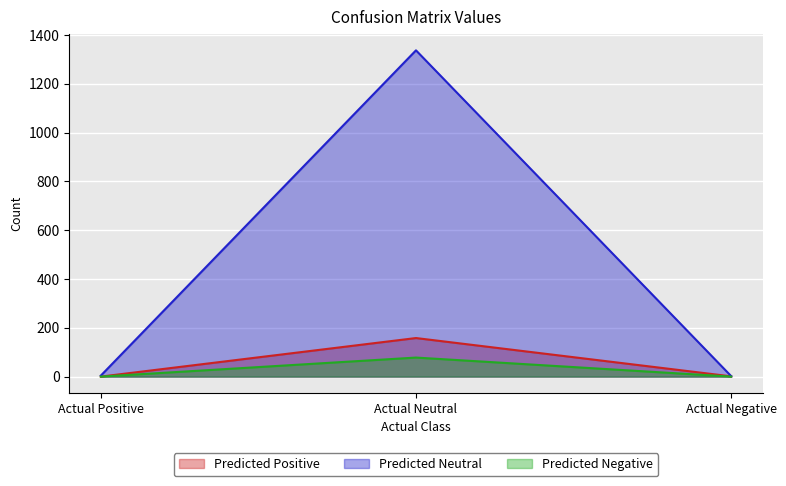

Which label corresponds to the largest value in the chart?

Actual Neutral